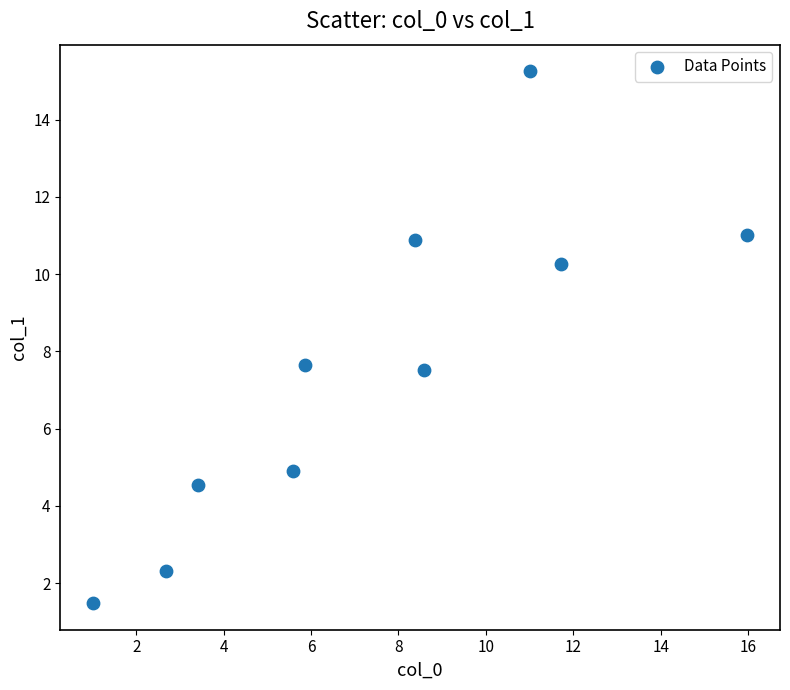

What is the average X value?

7.4